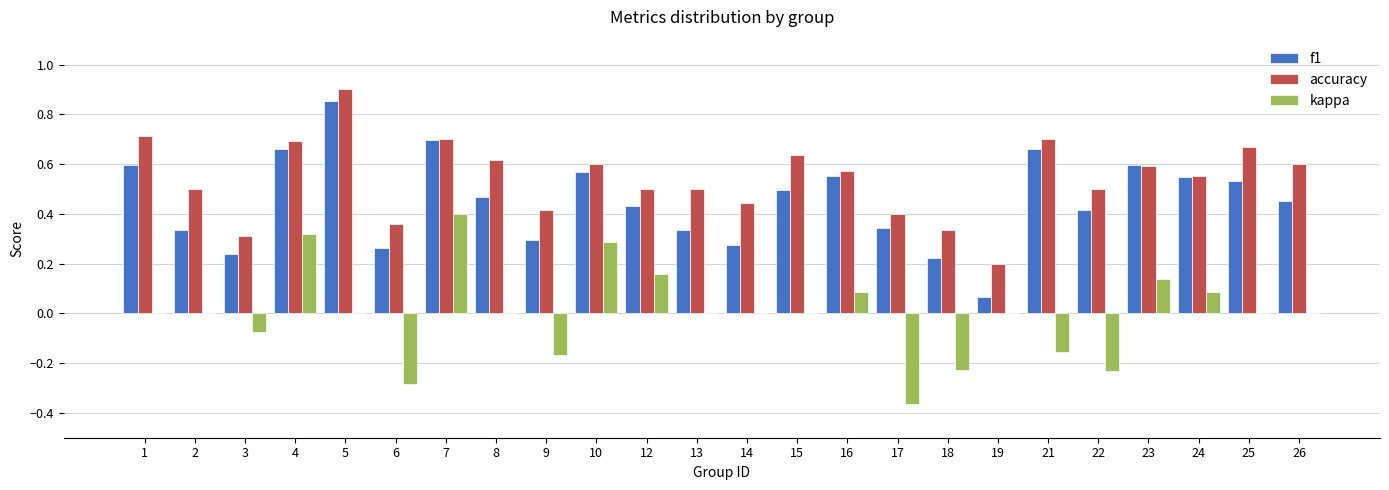

Is it true that accuracy equals 0.7 at 25?

True